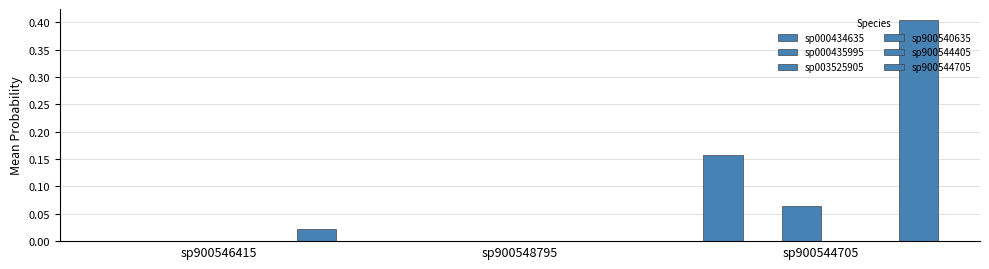

What is the sum of all sp003525905 values?

0.1